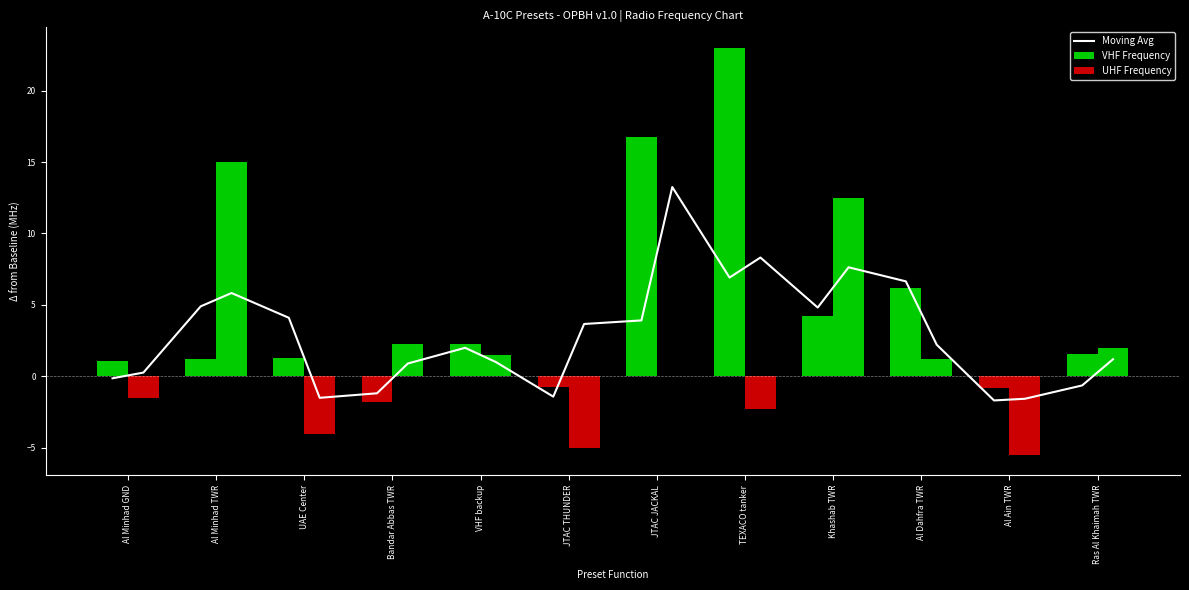

What is the difference between the second highest and second lowest values?

9.9